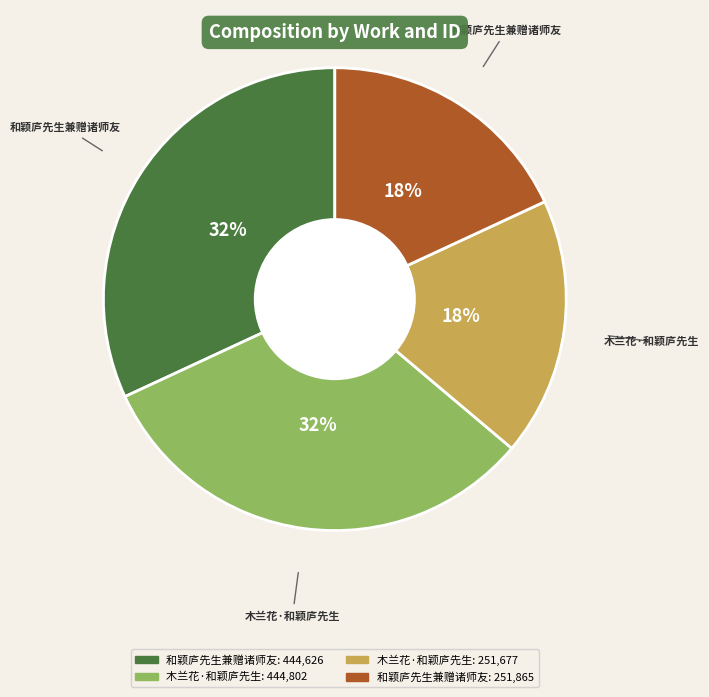

Does any single category account for the majority?

No